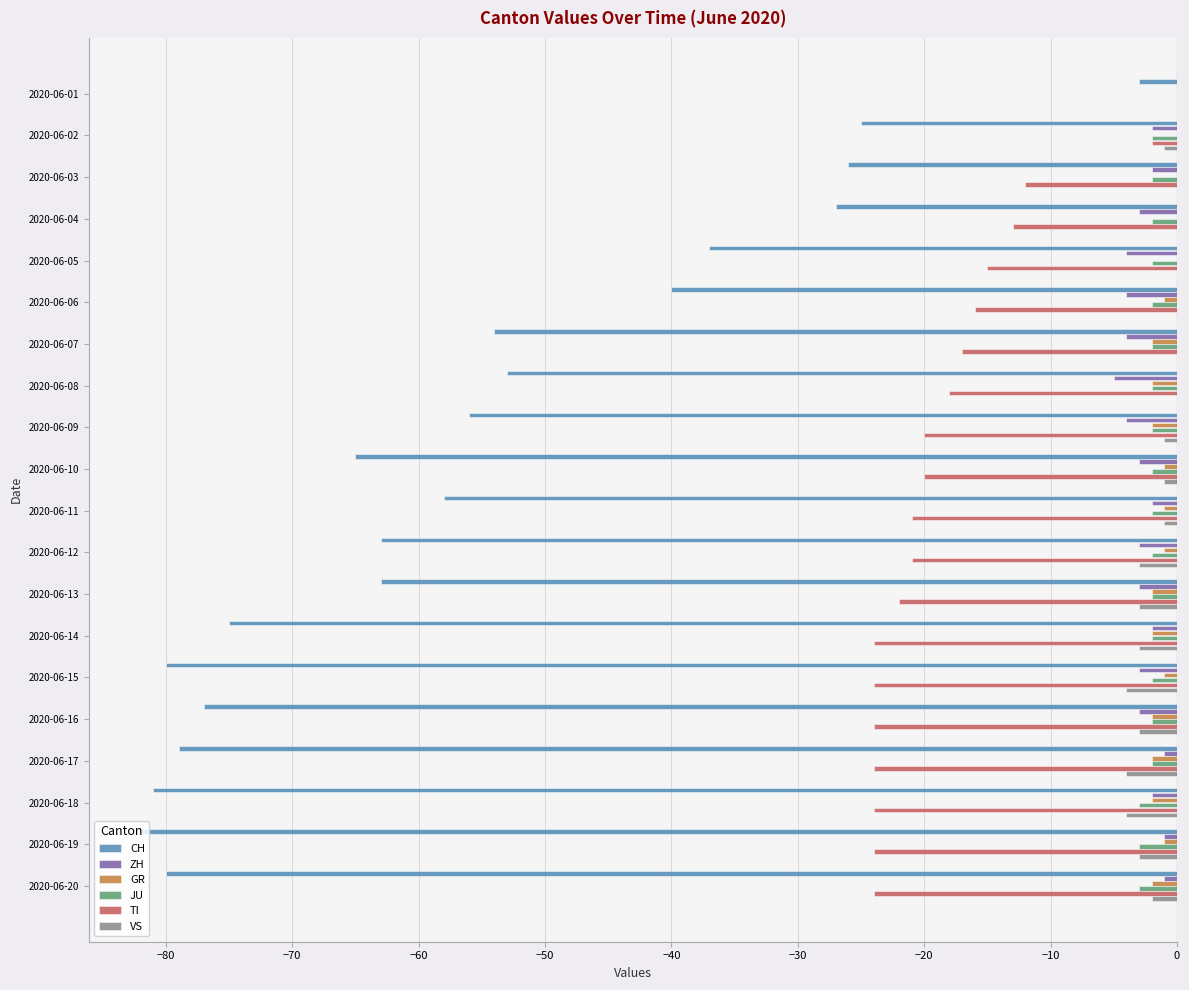

What is the average value of the CH series?

-56